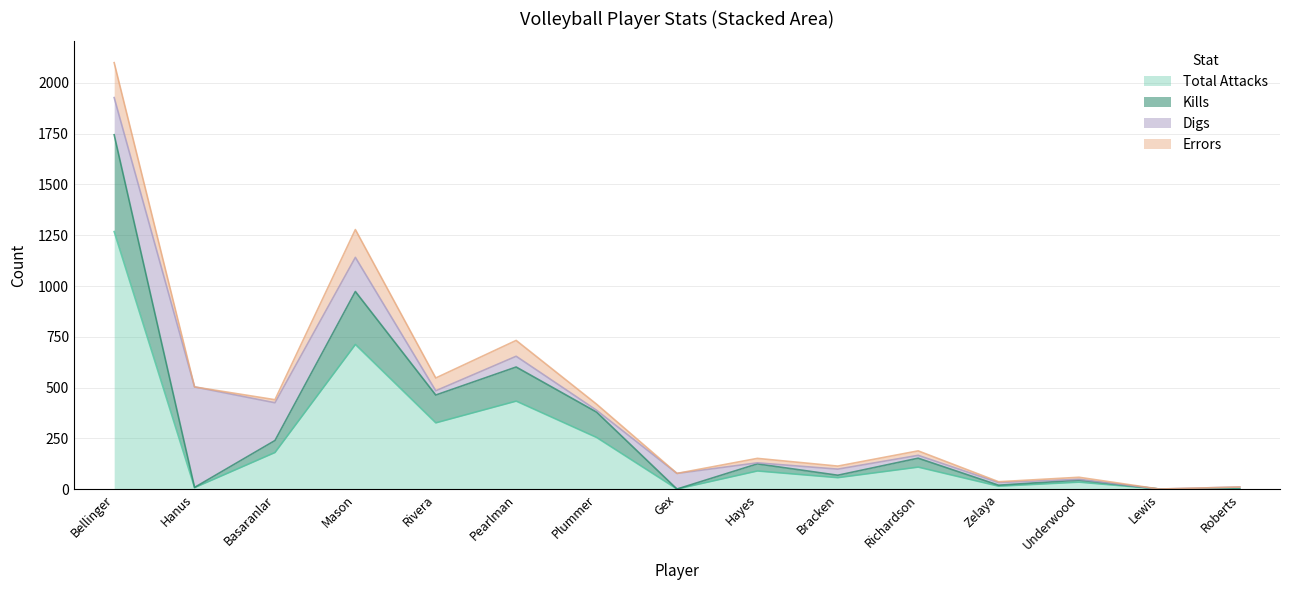

How many data points does each series have?

15